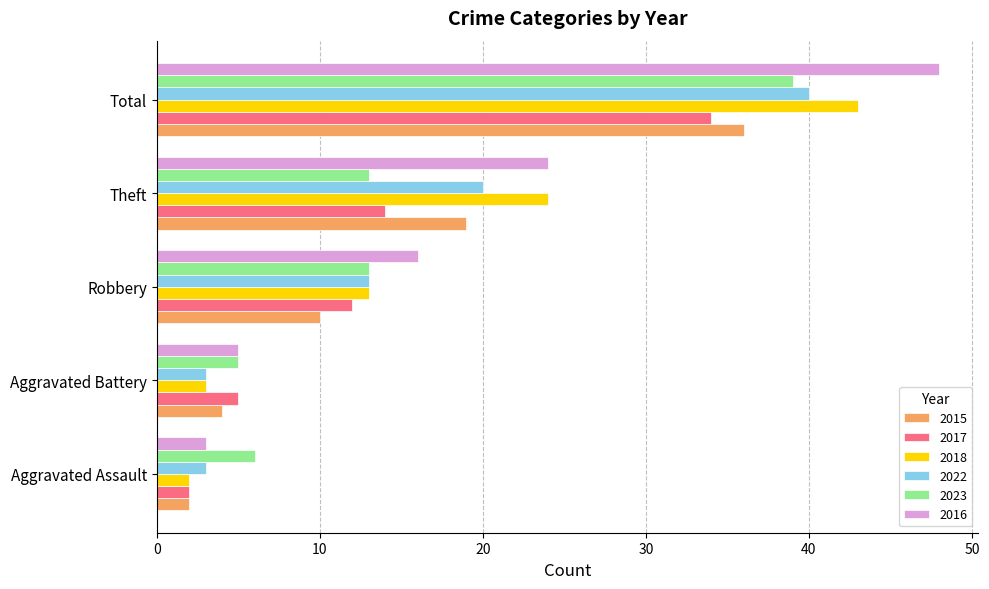

Is the value of 2023 at Total greater than the value of 2015 at Theft?

Yes